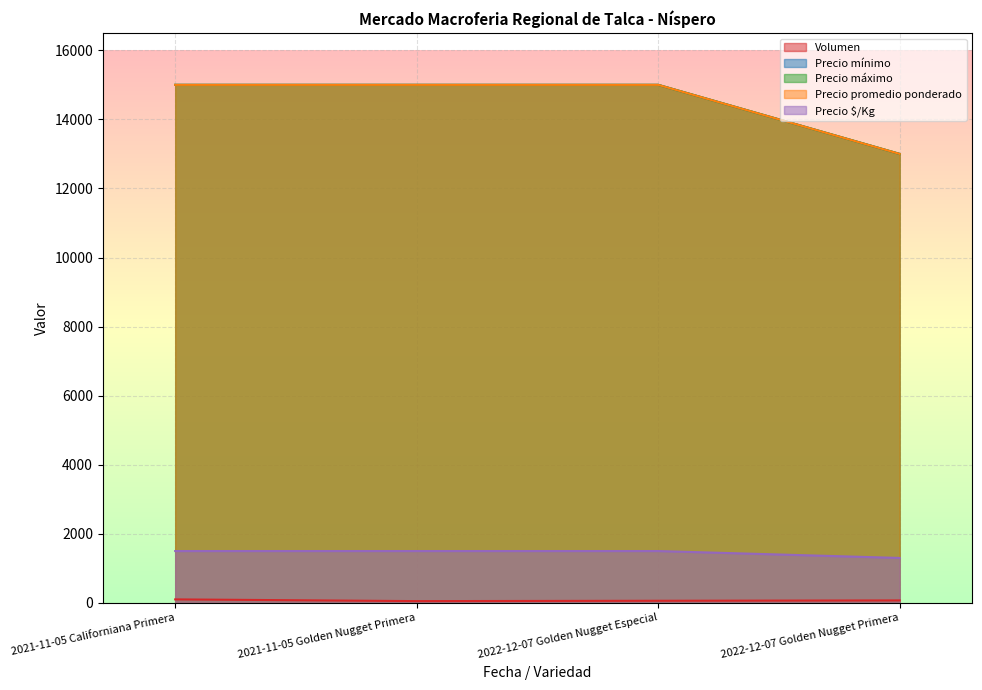

What is the sum of the Precio $/Kg values at 2021-11-05 Golden Nugget Primera and 2022-12-07 Golden Nugget Especial?

3000